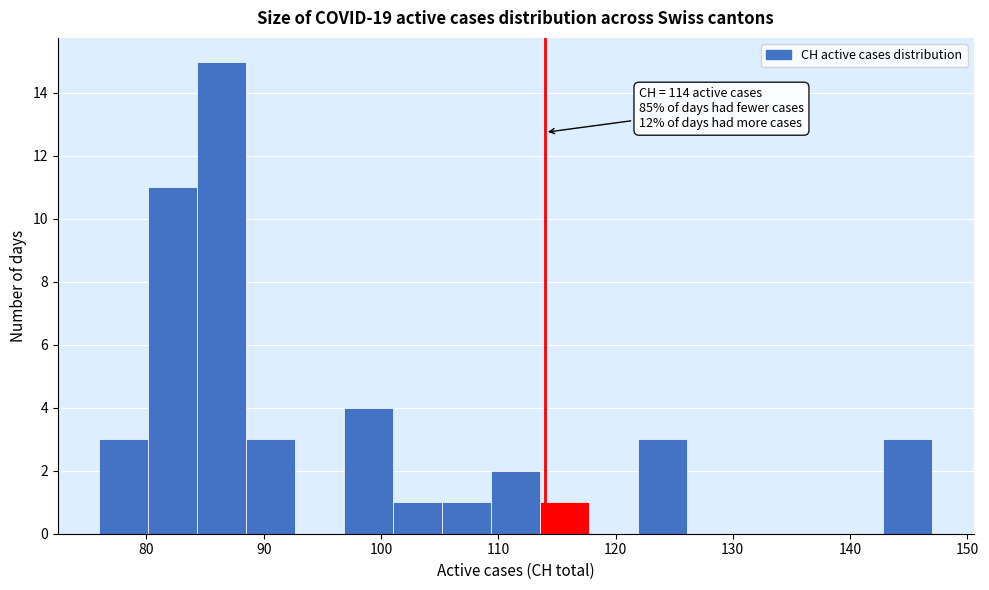

Which range on the x-axis has the tallest bar?

84 to 89